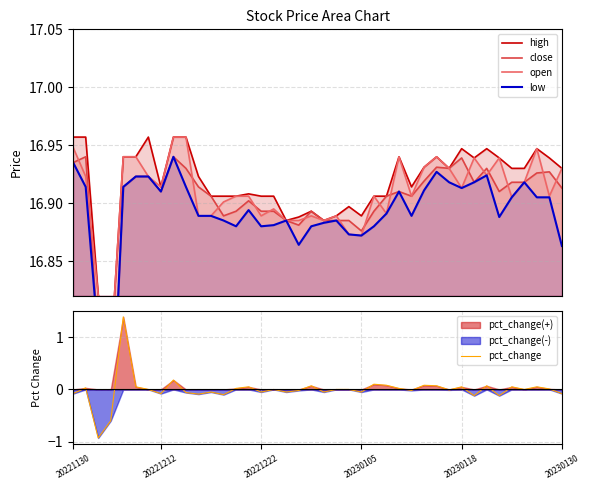

In open, how many points are lower than both neighbors (excluding endpoints)?

11